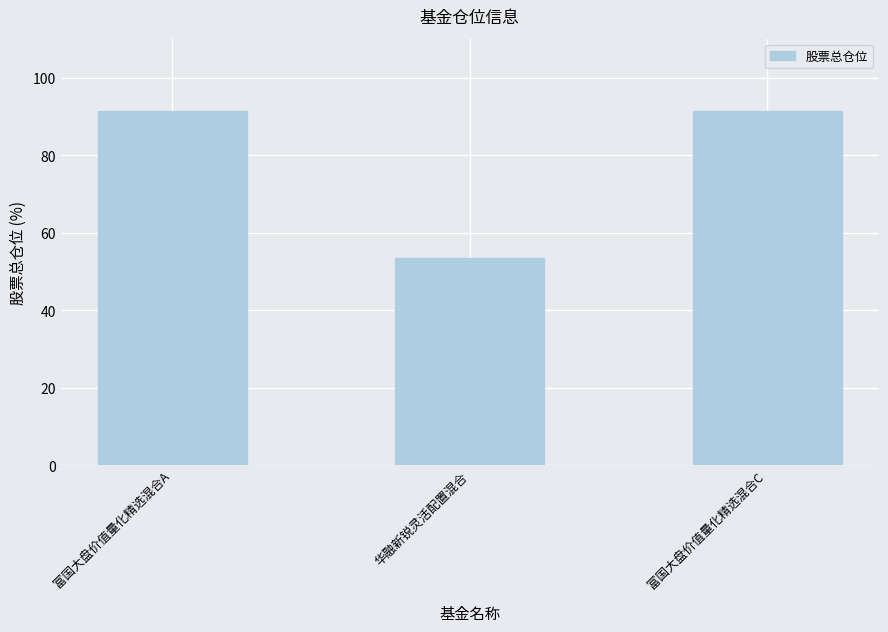

Are the bars grouped side by side (vs. stacked)?

No